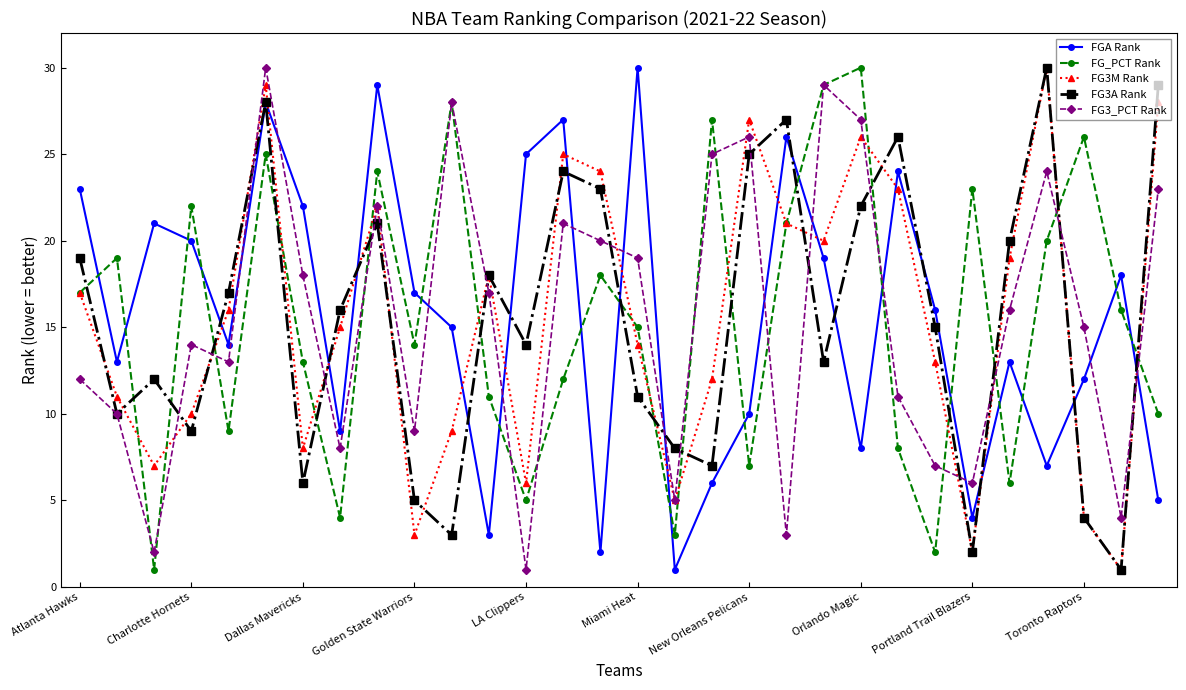

What is the greatest value displayed?

30